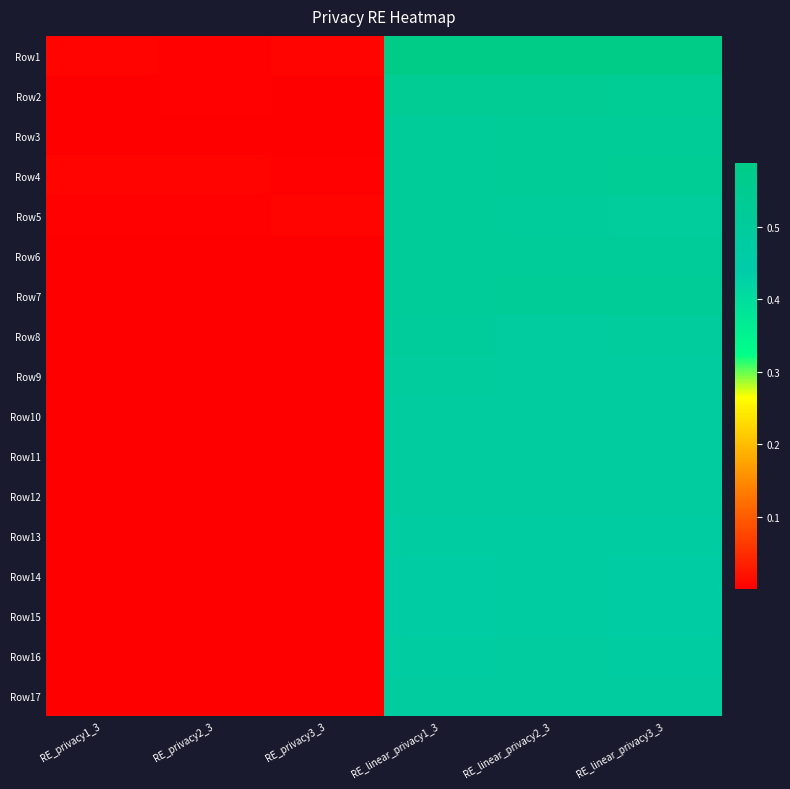

Reading left to right, transcribe all the data shown in this chart.

Row1: RE_privacy1_3=0.0	RE_privacy2_3=0.0	RE_privacy3_3=0.0	RE_linear_privacy1_3=0.6	RE_linear_privacy2_3=0.6	RE_linear_privacy3_3=0.6
Row2: RE_privacy1_3=0.0	RE_privacy2_3=0.0	RE_privacy3_3=0.0	RE_linear_privacy1_3=0.5	RE_linear_privacy2_3=0.5	RE_linear_privacy3_3=0.5
Row3: RE_privacy1_3=0.0	RE_privacy2_3=0.0	RE_privacy3_3=0.0	RE_linear_privacy1_3=0.5	RE_linear_privacy2_3=0.5	RE_linear_privacy3_3=0.5
Row4: RE_privacy1_3=0.0	RE_privacy2_3=0.0	RE_privacy3_3=0.0	RE_linear_privacy1_3=0.5	RE_linear_privacy2_3=0.5	RE_linear_privacy3_3=0.5
Row5: RE_privacy1_3=0.0	RE_privacy2_3=0.0	RE_privacy3_3=0.0	RE_linear_privacy1_3=0.5	RE_linear_privacy2_3=0.5	RE_linear_privacy3_3=0.5
Row6: RE_privacy1_3=0.0	RE_privacy2_3=0.0	RE_privacy3_3=0.0	RE_linear_privacy1_3=0.5	RE_linear_privacy2_3=0.5	RE_linear_privacy3_3=0.5
Row7: RE_privacy1_3=0.0	RE_privacy2_3=0.0	RE_privacy3_3=0.0	RE_linear_privacy1_3=0.5	RE_linear_privacy2_3=0.5	RE_linear_privacy3_3=0.5
Row8: RE_privacy1_3=0.0	RE_privacy2_3=0.0	RE_privacy3_3=0.0	RE_linear_privacy1_3=0.5	RE_linear_privacy2_3=0.5	RE_linear_privacy3_3=0.5
Row9: RE_privacy1_3=0.0	RE_privacy2_3=0.0	RE_privacy3_3=0.0	RE_linear_privacy1_3=0.5	RE_linear_privacy2_3=0.5	RE_linear_privacy3_3=0.5
Row10: RE_privacy1_3=0.0	RE_privacy2_3=0.0	RE_privacy3_3=0.0	RE_linear_privacy1_3=0.5	RE_linear_privacy2_3=0.5	RE_linear_privacy3_3=0.5
Row11: RE_privacy1_3=0.0	RE_privacy2_3=0.0	RE_privacy3_3=0.0	RE_linear_privacy1_3=0.5	RE_linear_privacy2_3=0.5	RE_linear_privacy3_3=0.5
Row12: RE_privacy1_3=0.0	RE_privacy2_3=0.0	RE_privacy3_3=0.0	RE_linear_privacy1_3=0.5	RE_linear_privacy2_3=0.5	RE_linear_privacy3_3=0.5
Row13: RE_privacy1_3=0.0	RE_privacy2_3=0.0	RE_privacy3_3=0.0	RE_linear_privacy1_3=0.5	RE_linear_privacy2_3=0.5	RE_linear_privacy3_3=0.5
Row14: RE_privacy1_3=0.0	RE_privacy2_3=0.0	RE_privacy3_3=0.0	RE_linear_privacy1_3=0.5	RE_linear_privacy2_3=0.5	RE_linear_privacy3_3=0.5
Row15: RE_privacy1_3=0.0	RE_privacy2_3=0.0	RE_privacy3_3=0.0	RE_linear_privacy1_3=0.5	RE_linear_privacy2_3=0.5	RE_linear_privacy3_3=0.5
Row16: RE_privacy1_3=0.0	RE_privacy2_3=0.0	RE_privacy3_3=0.0	RE_linear_privacy1_3=0.5	RE_linear_privacy2_3=0.5	RE_linear_privacy3_3=0.5
Row17: RE_privacy1_3=0.0	RE_privacy2_3=0.0	RE_privacy3_3=0.0	RE_linear_privacy1_3=0.5	RE_linear_privacy2_3=0.5	RE_linear_privacy3_3=0.5